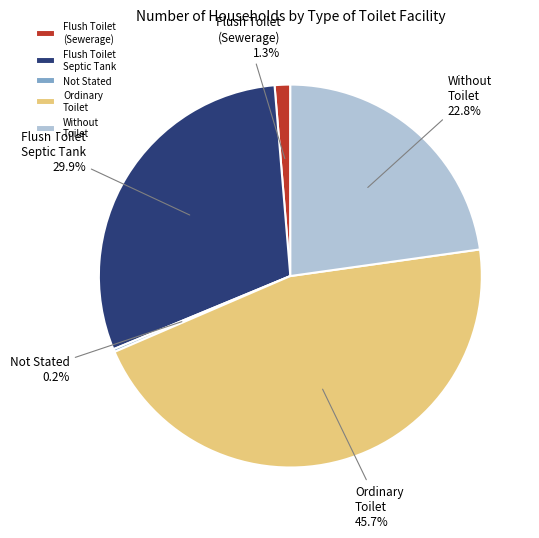

Combined, do Flush Toilet Septic Tank and Without Toilet account for over 50%?

Yes